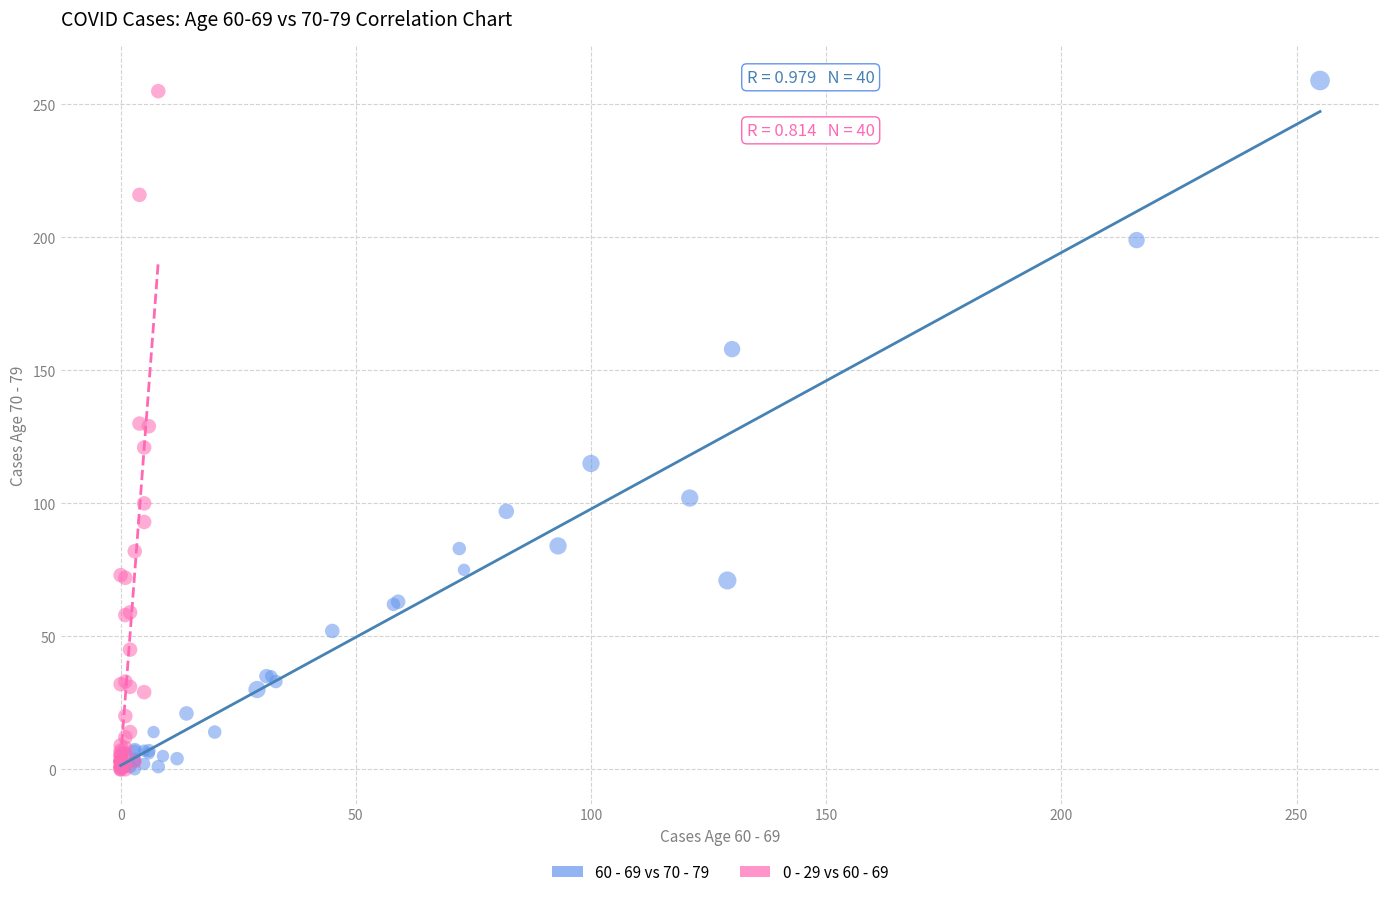

What are all the series names shown in the legend?

60 - 69 vs 70 - 79, 0 - 29 vs 60 - 69